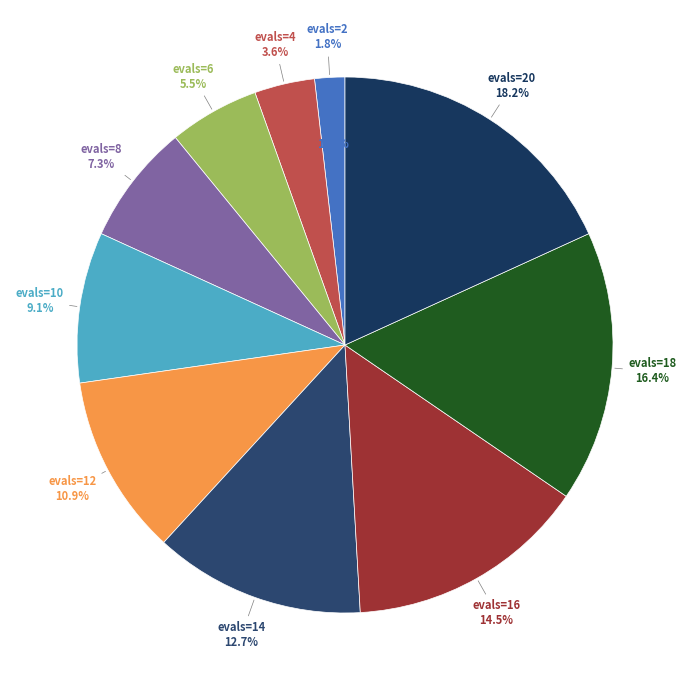

What is the change in value from evals=14 to evals=16?

+2